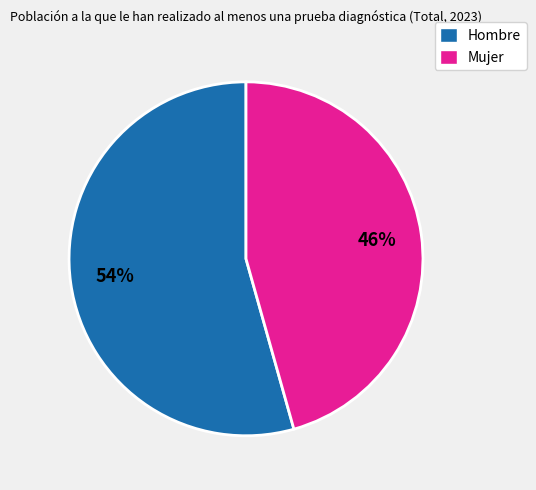

What is the largest slice in the pie chart?

Hombre